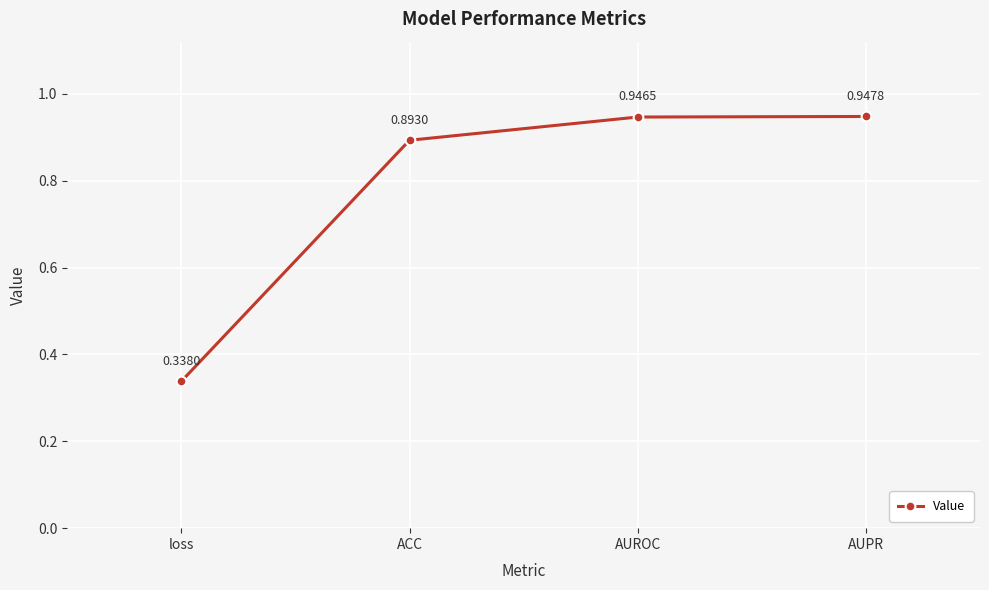

How many lines are shown in the chart?

1